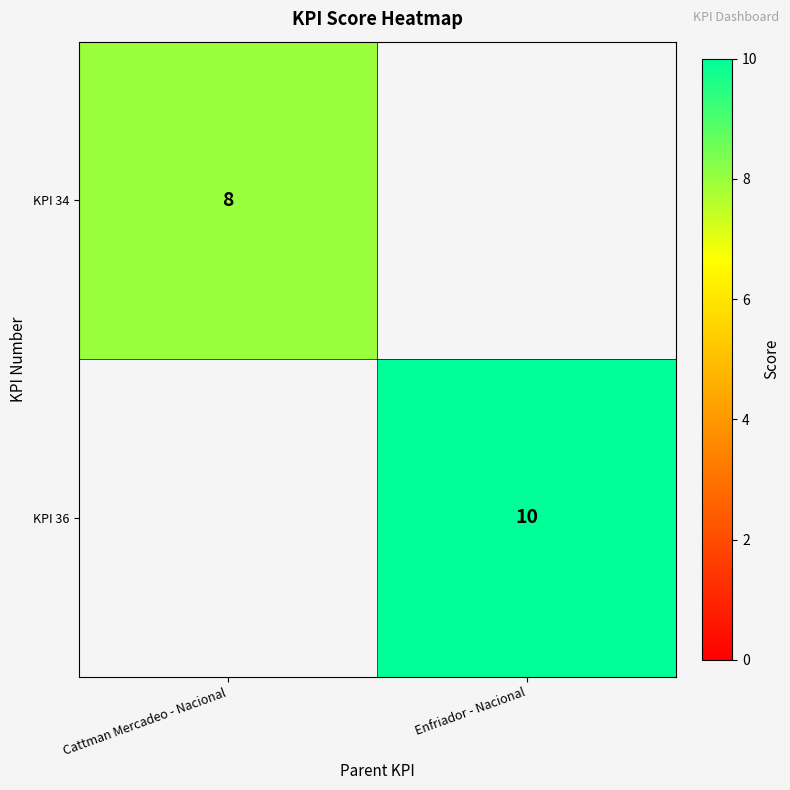

How many categories are shown in the chart?

2